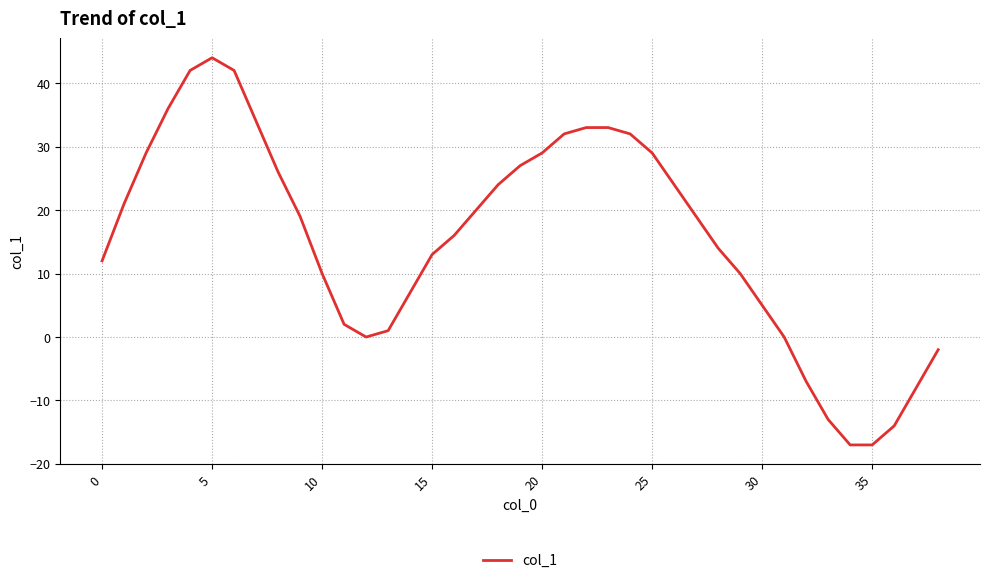

What is the maximum value shown in the chart?

44